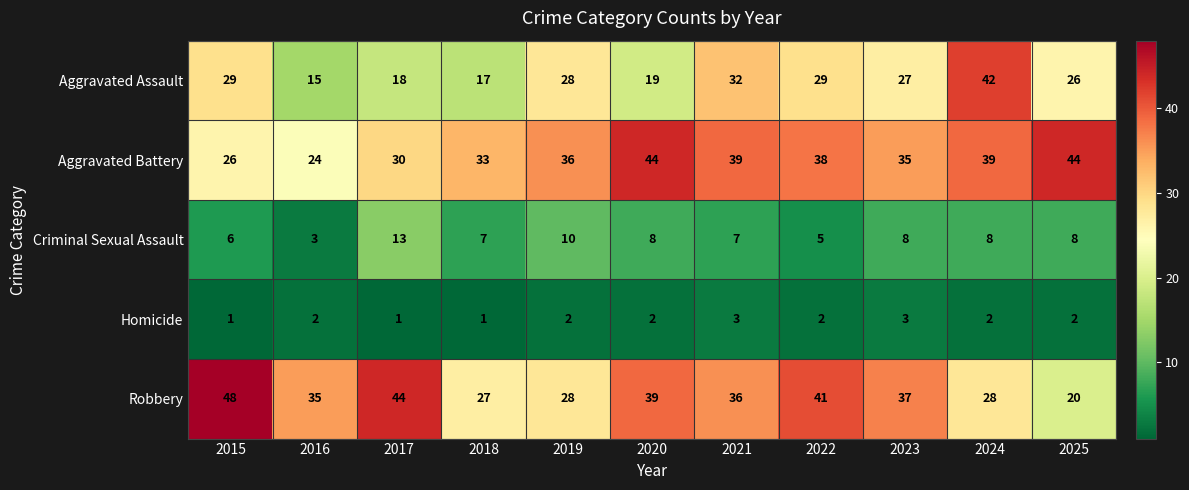

Which series has the largest total across all categories?

Aggravated Battery